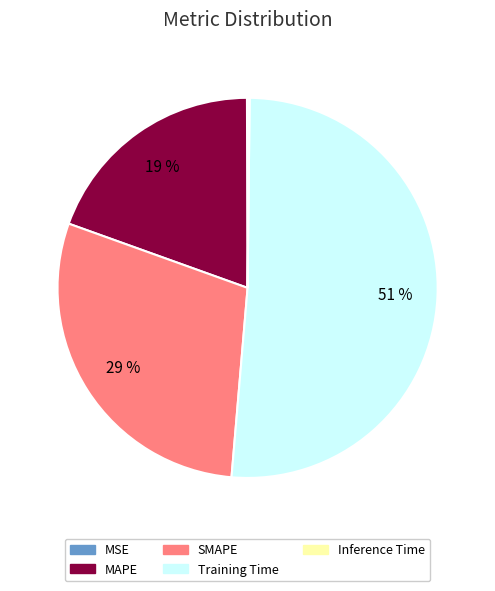

What percentage is the SMAPE slice, to the nearest percent?

29%